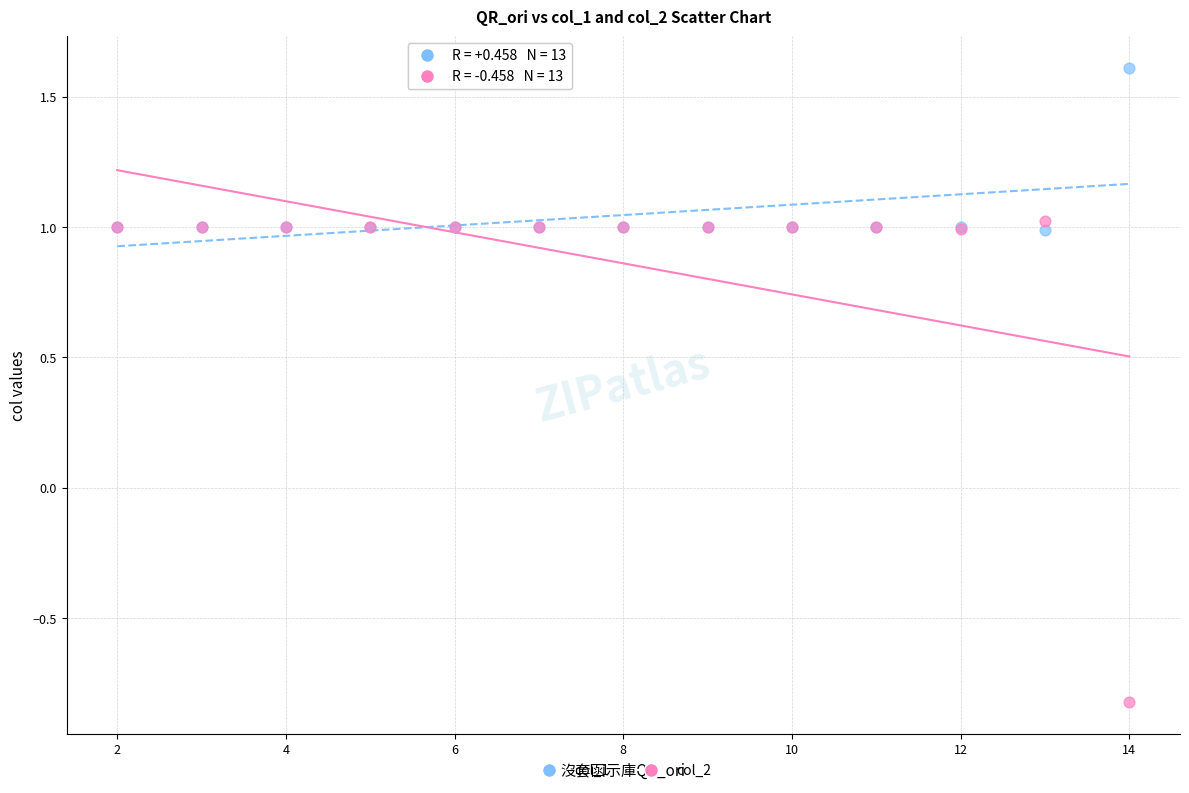

Which series contains the highest Y value?

col_1